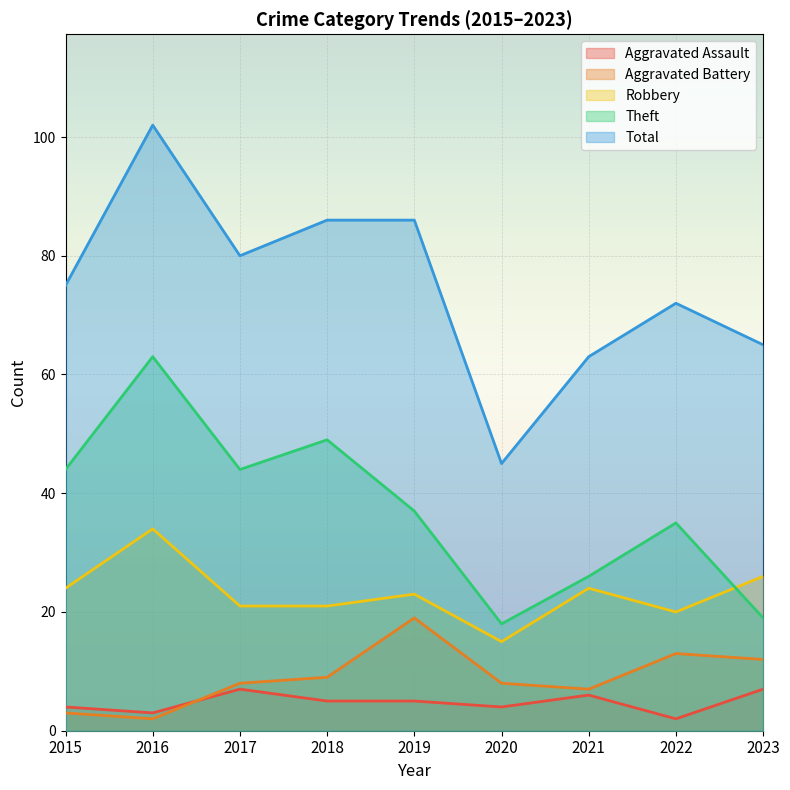

What is the difference between the second highest and minimum values in the Robbery series?

11